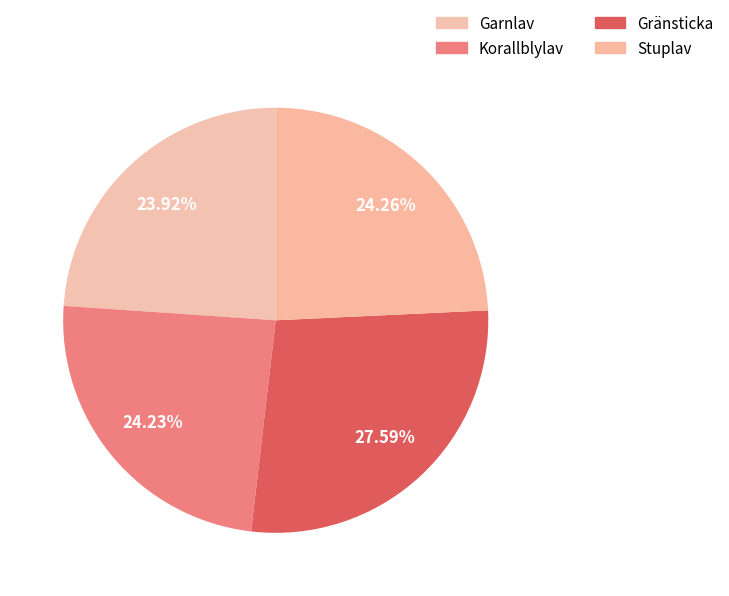

True or false: Garnlav accounts for 24% of the total.

True